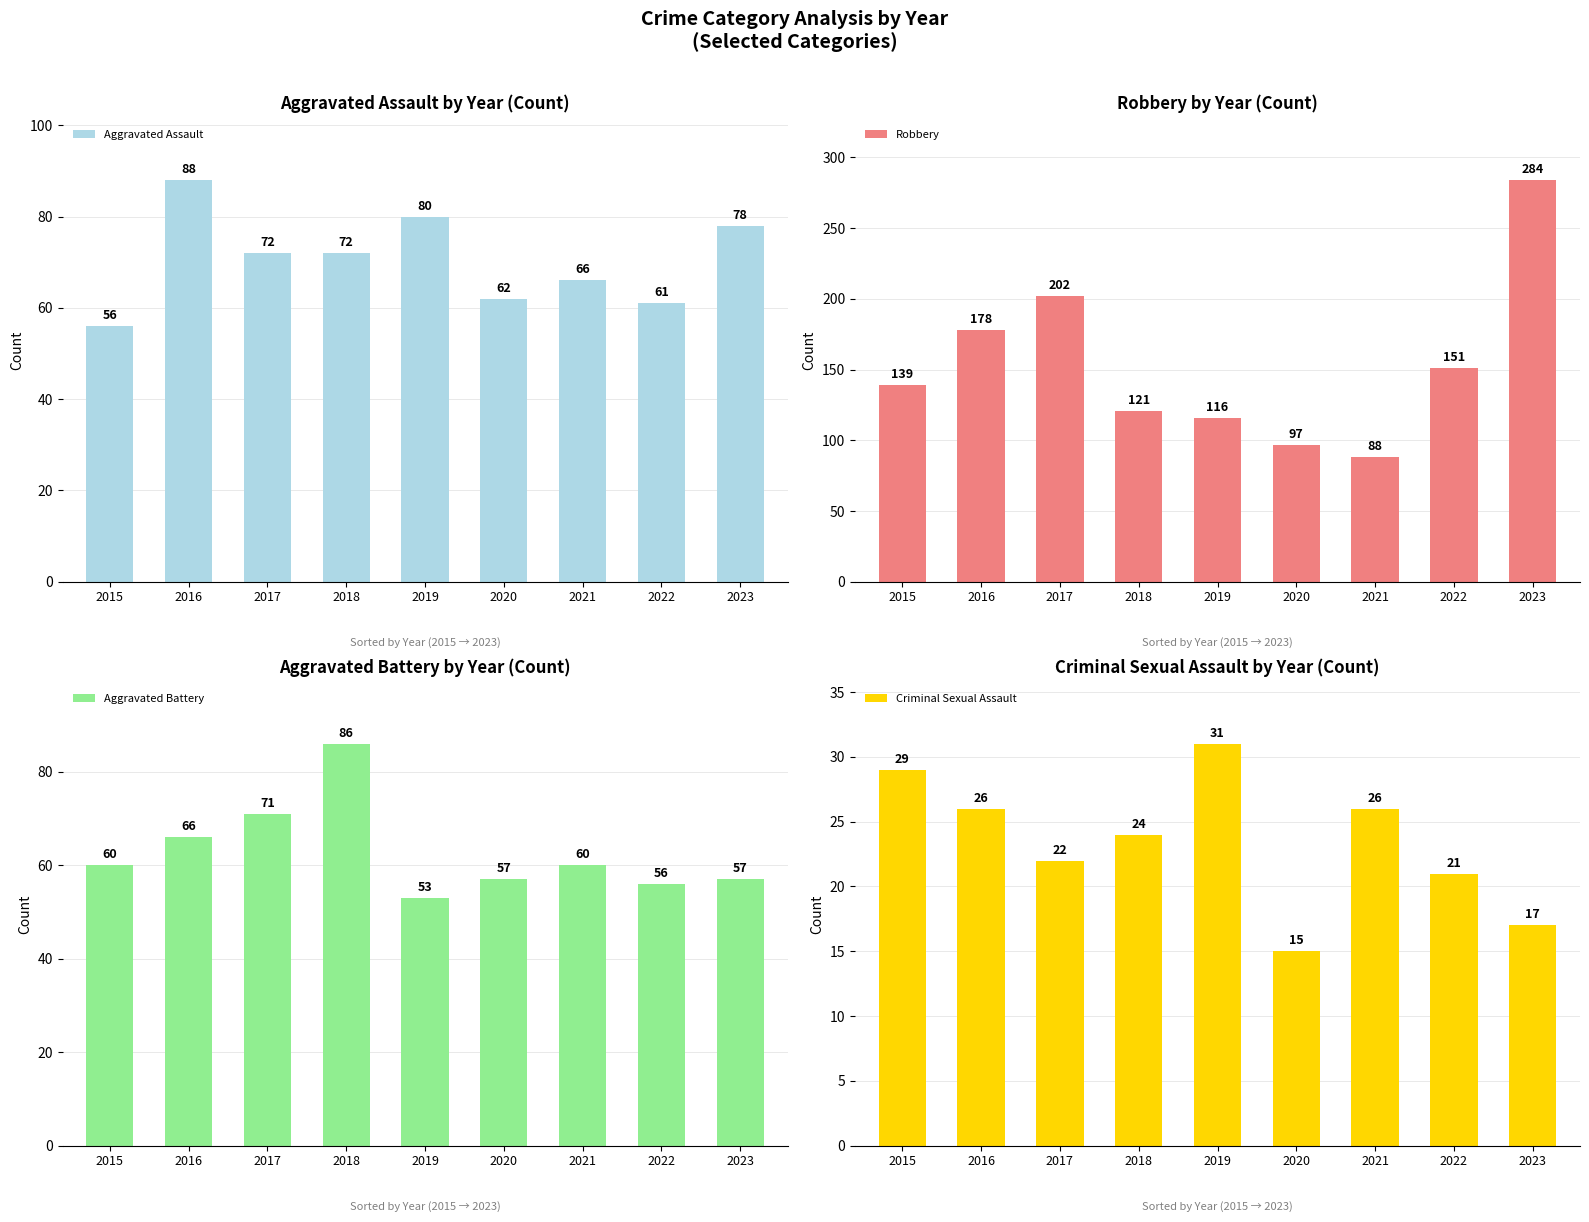

Between 2018 and 2023, which series saw the biggest shift?

Robbery